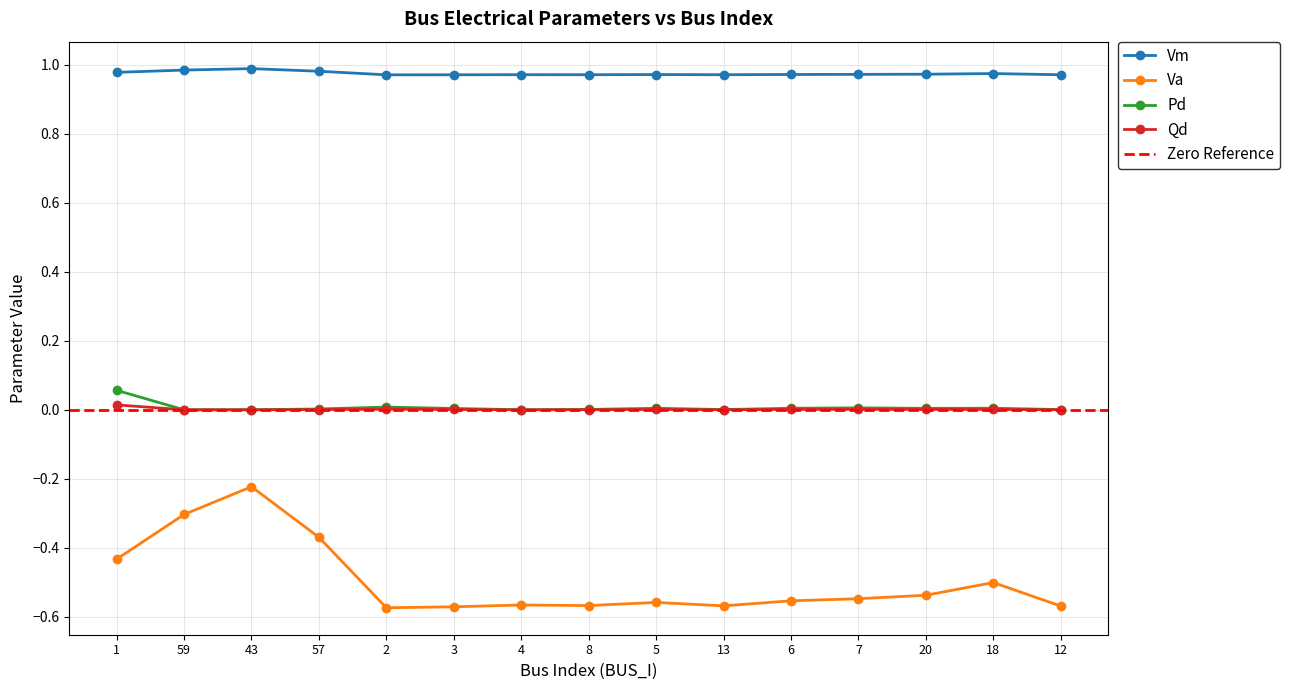

True or false: Va has a value of -0.9 at 5.

False